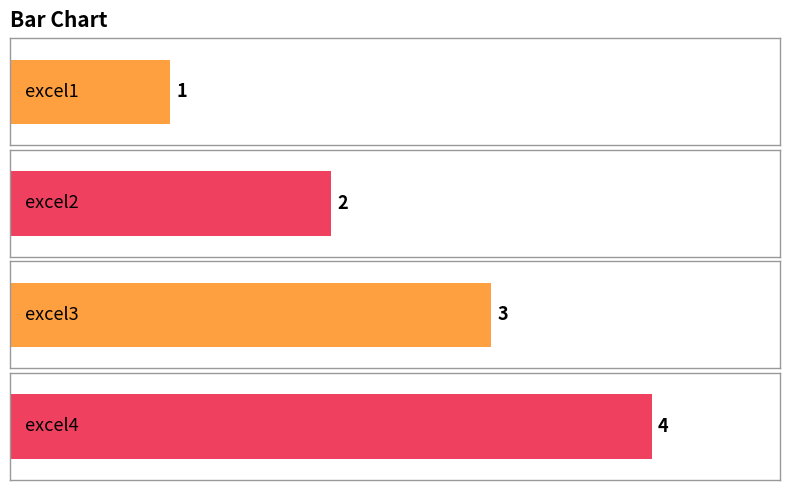

List the labels in order of value, largest first.

excel4, excel3, excel2, excel1